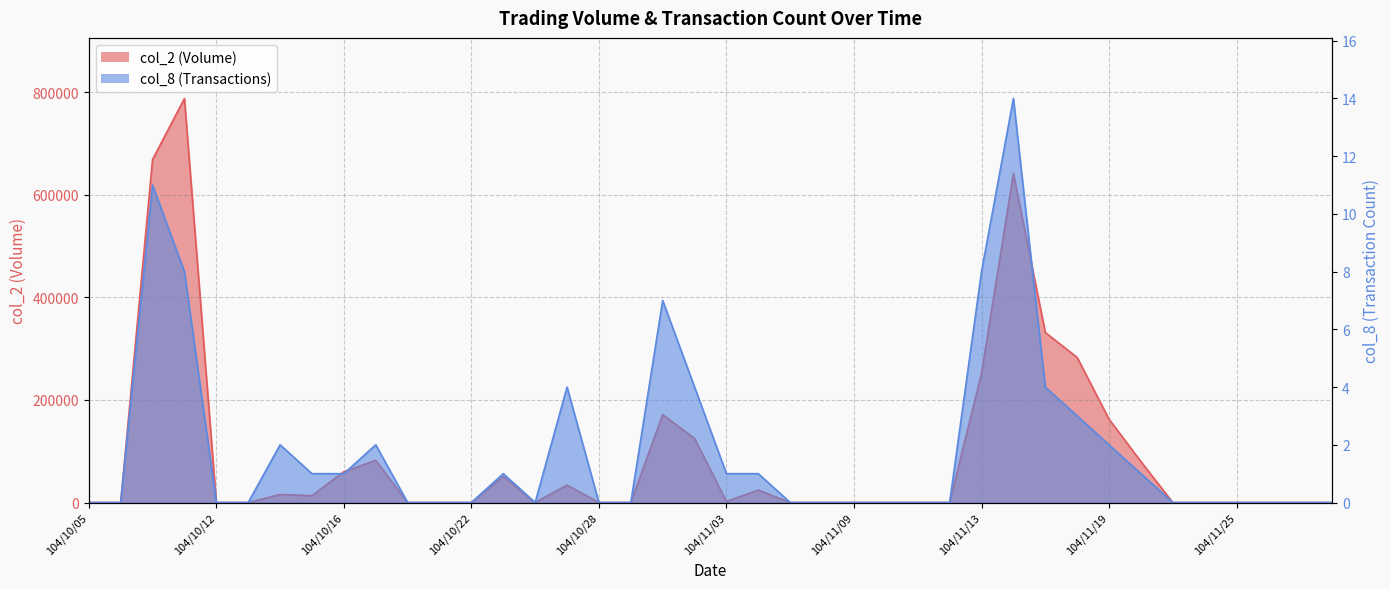

What are all the series names shown in the legend?

col_2, col_8